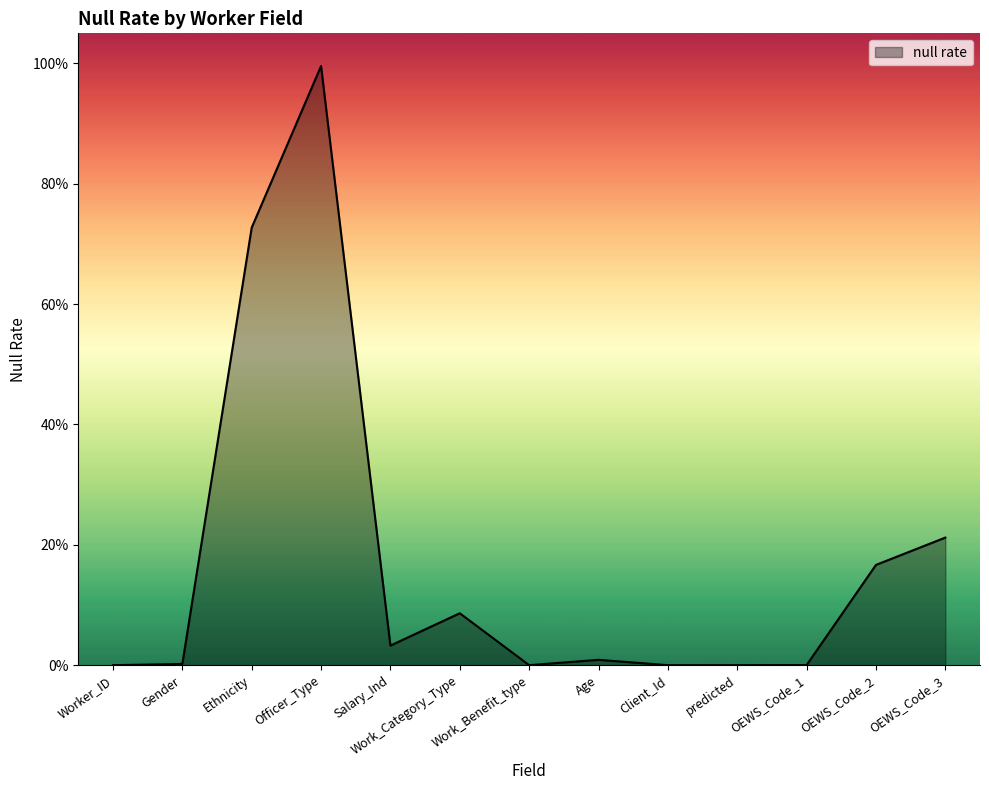

Reading left to right, what are all the values shown in this chart?

0.0	0.0	0.7	1.0	0.0	0.1	0.0	0.0	0.0	0.0	0.0	0.2	0.2